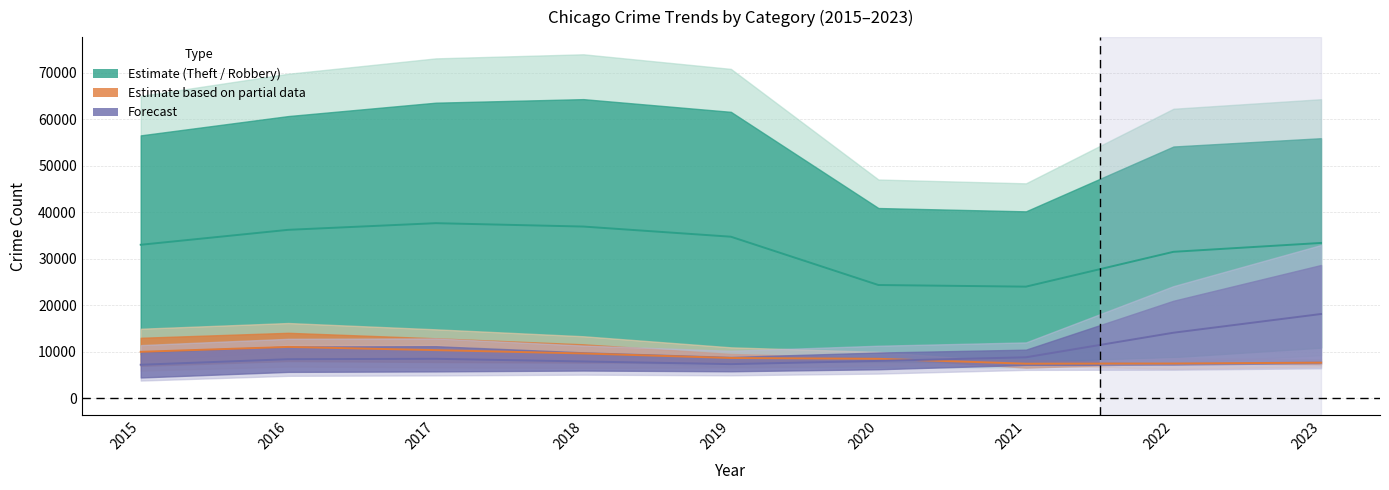

Is it true that Motor Vehicle Theft equals 7161.5 at 2015?

True